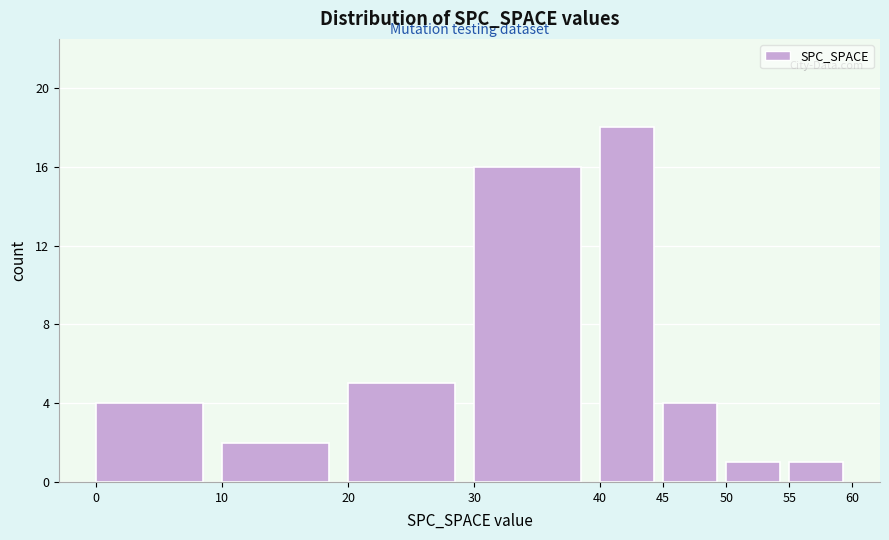

How tall is the bar that spans 10 to 20 on the x-axis? The values are not printed on the chart, so give them approximately, as read against the axis.

2